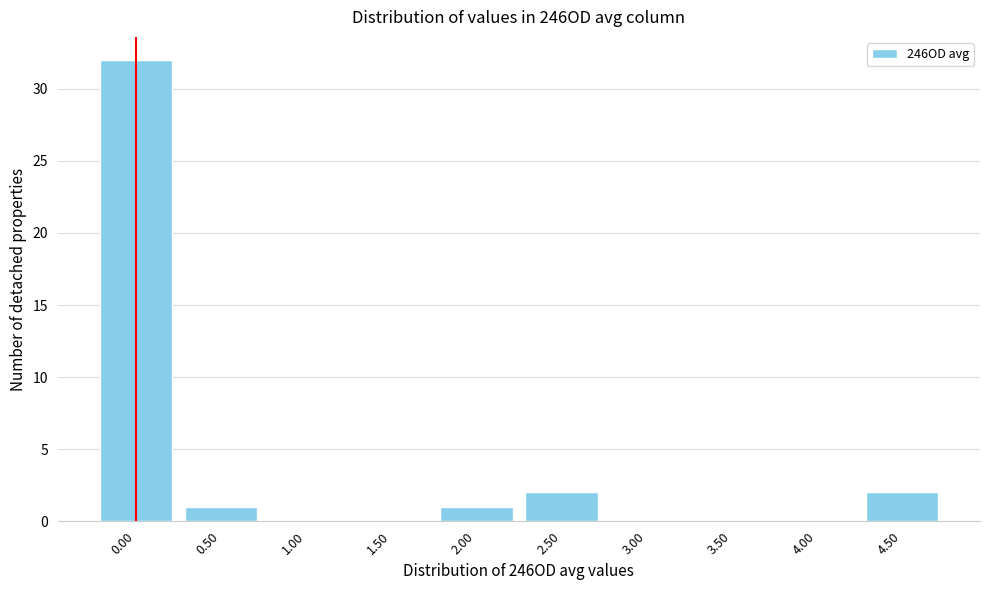

Reading right to left, what are all the values shown in this chart?

4.50=2	4.00=0	3.50=0	3.00=0	2.50=2	2.00=1	1.50=0	1.00=0	0.50=1	0.00=32